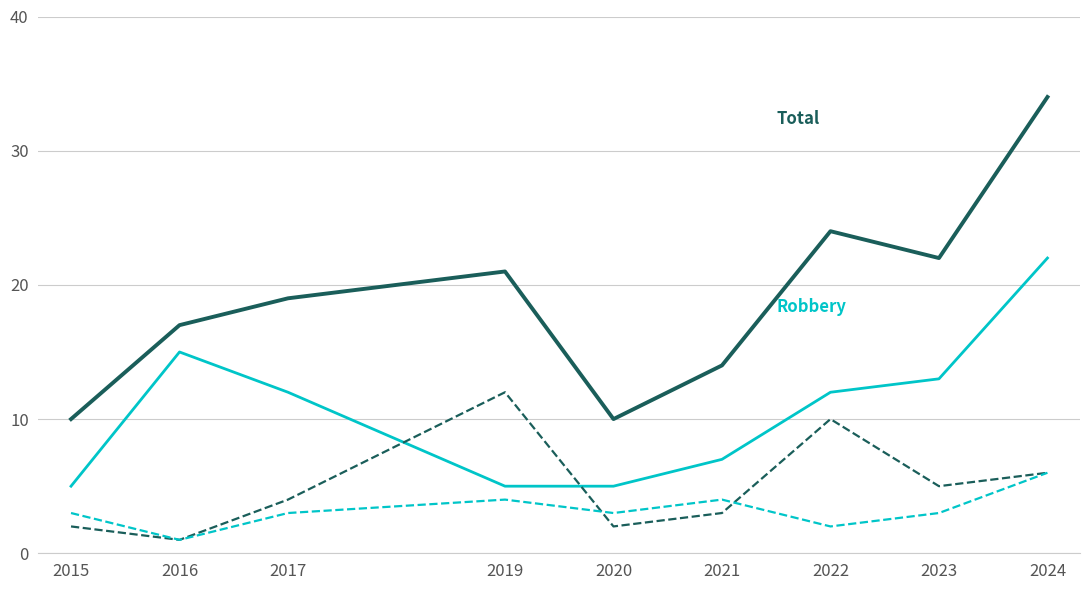

What is the total value across all series at 2024?

68